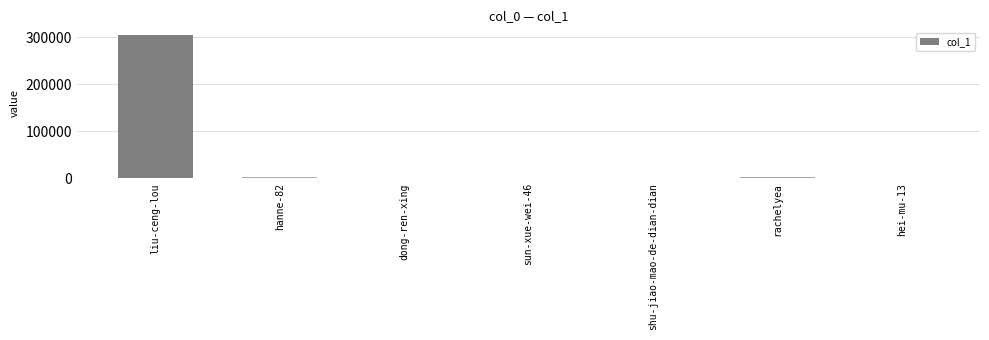

What is the greatest value displayed?

304192